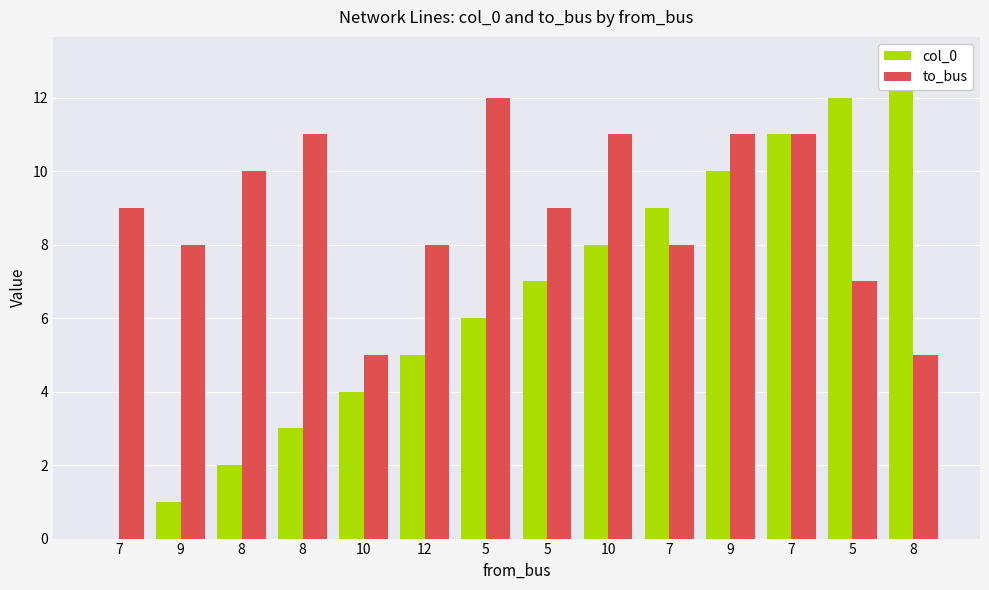

Reading left to right, transcribe all the data shown in this chart.

col_0: 7=0	9=1	8=2	8=3	10=4	12=5	5=6	5=7	10=8	7=9	9=10	7=11	5=12	8=13
to_bus: 7=9	9=8	8=10	8=11	10=5	12=8	5=12	5=9	10=11	7=8	9=11	7=11	5=7	8=5